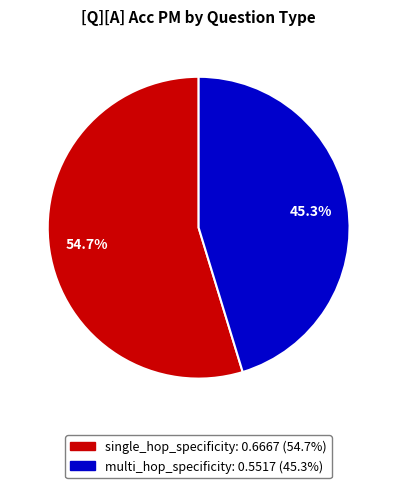

How many segments does this pie chart have?

2